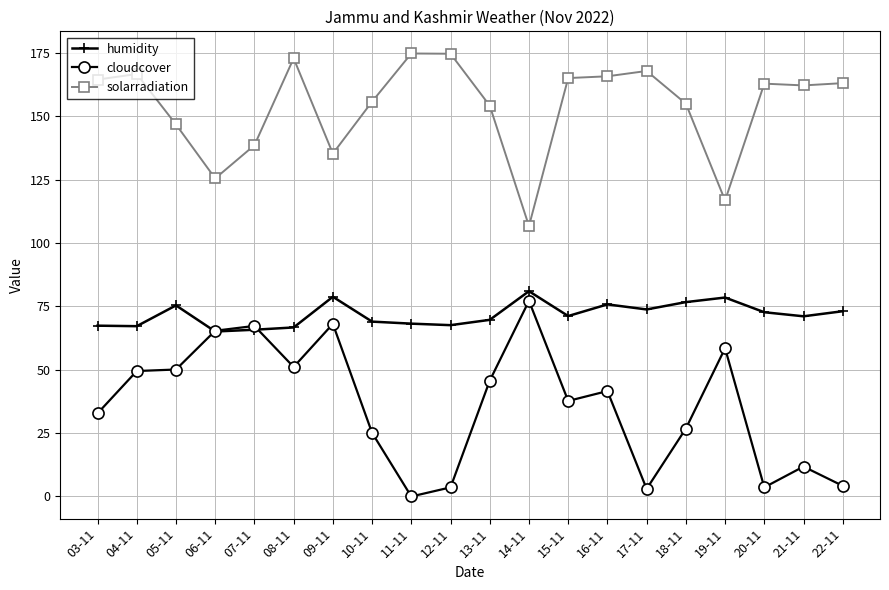

In solarradiation, how many points are lower than both neighbors (excluding endpoints)?

5